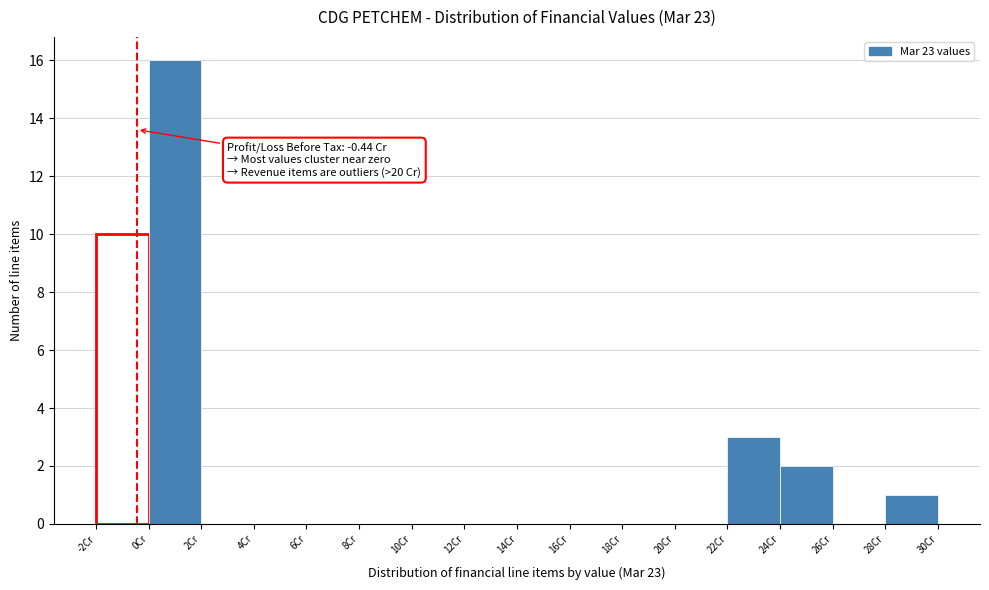

Which range on the x-axis has the tallest bar?

0 to 2